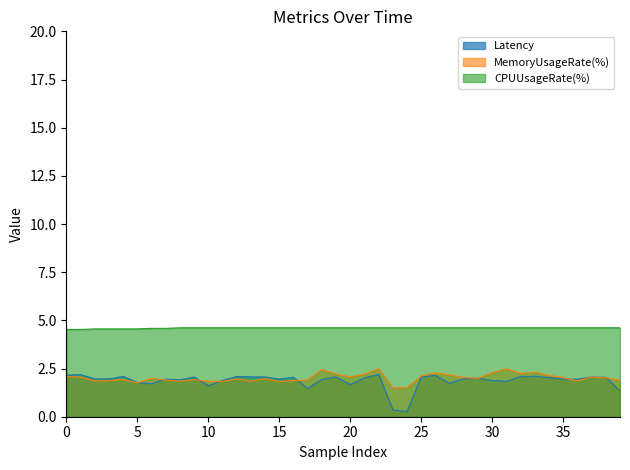

The value of Latency at 5 is 1.8. True or false?

True